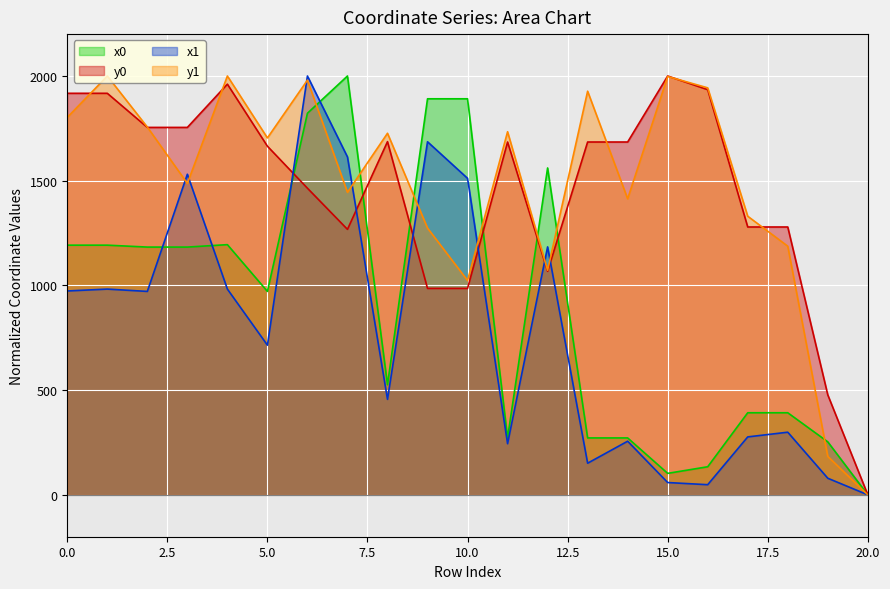

What is the value of the x1 point at the 16th from the left?

58.8